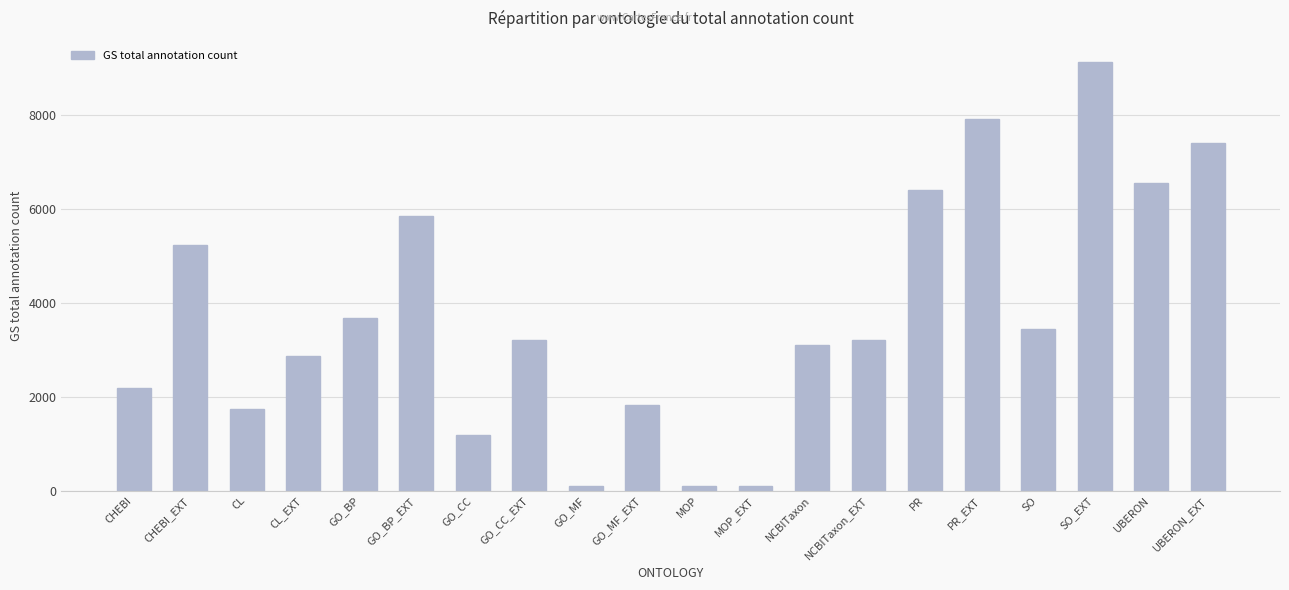

How many data points does each series have?

20